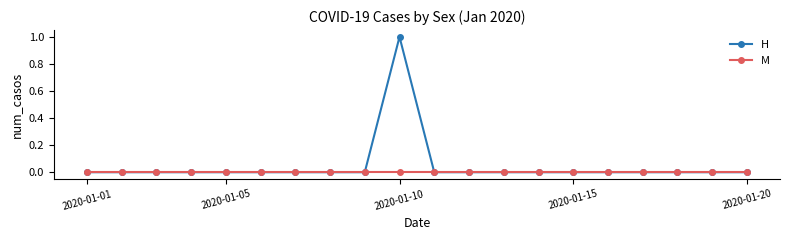

Reading left to right, what are all the values shown in this chart?

H: 0	0	0	0	0	0	0	0	0	1	0	0	0	0	0	0	0	0	0	0
M: 0	0	0	0	0	0	0	0	0	0	0	0	0	0	0	0	0	0	0	0